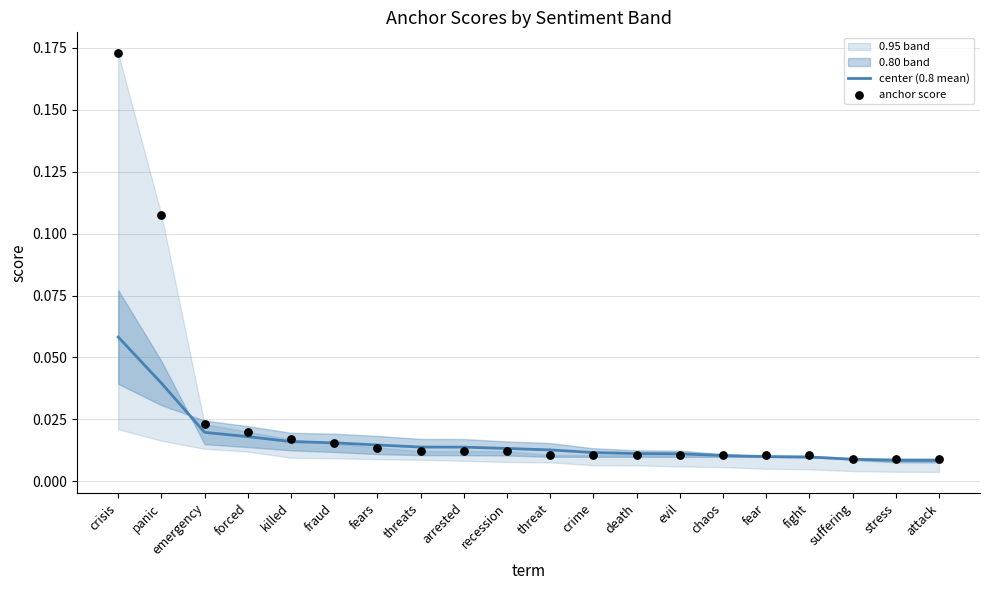

At how many categories does at least one series exceed 0?

20